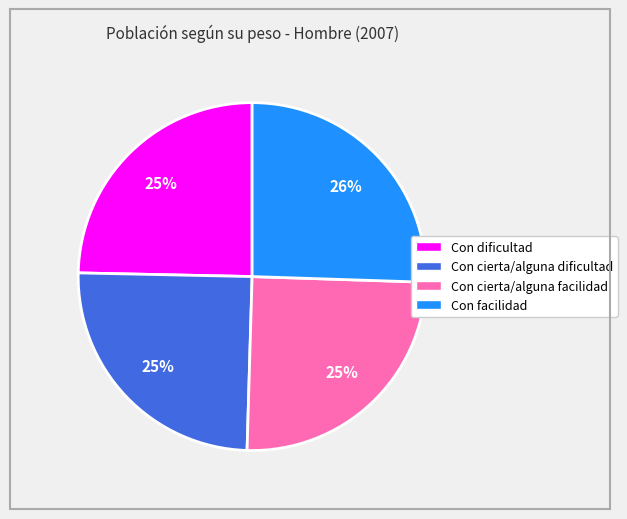

What percentage is the Con cierta/alguna facilidad slice, to the nearest percent?

25%